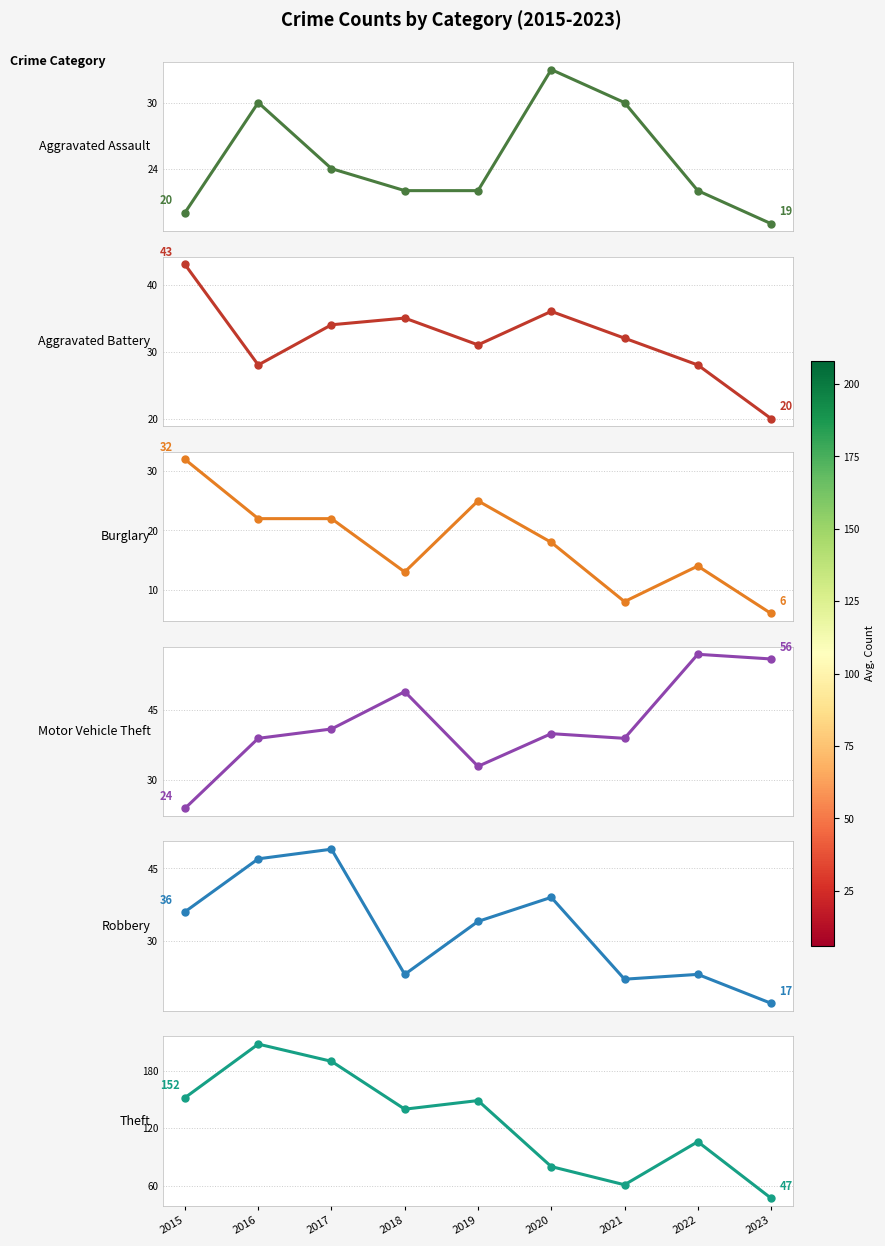

Does the chart have visible grid lines?

Yes